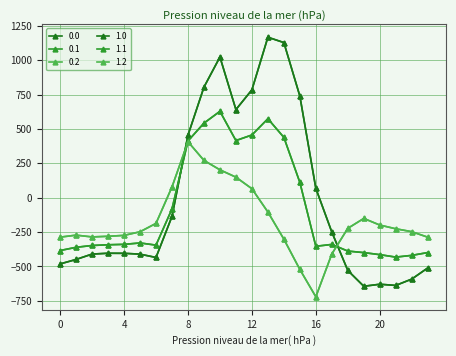

Does the chart have visible grid lines?

Yes